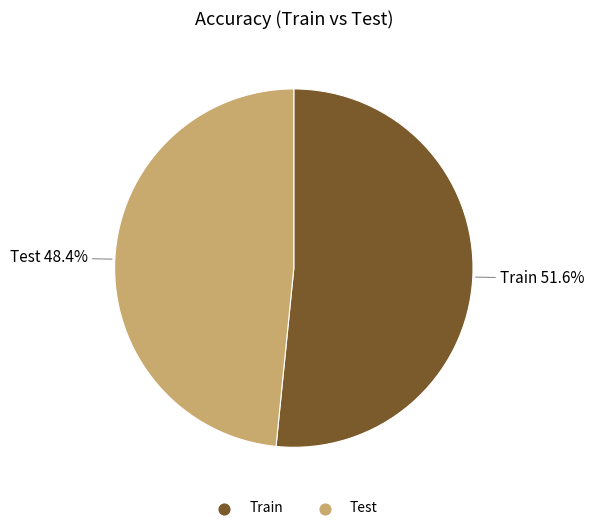

The Train slice represents 59% of the pie. True or false?

False